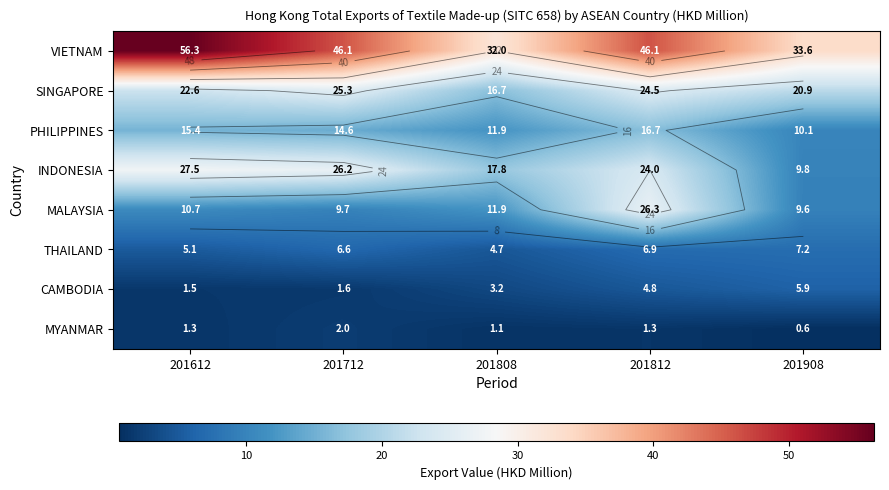

What is the approximate value of PHILIPPINES at 201712?

14.6